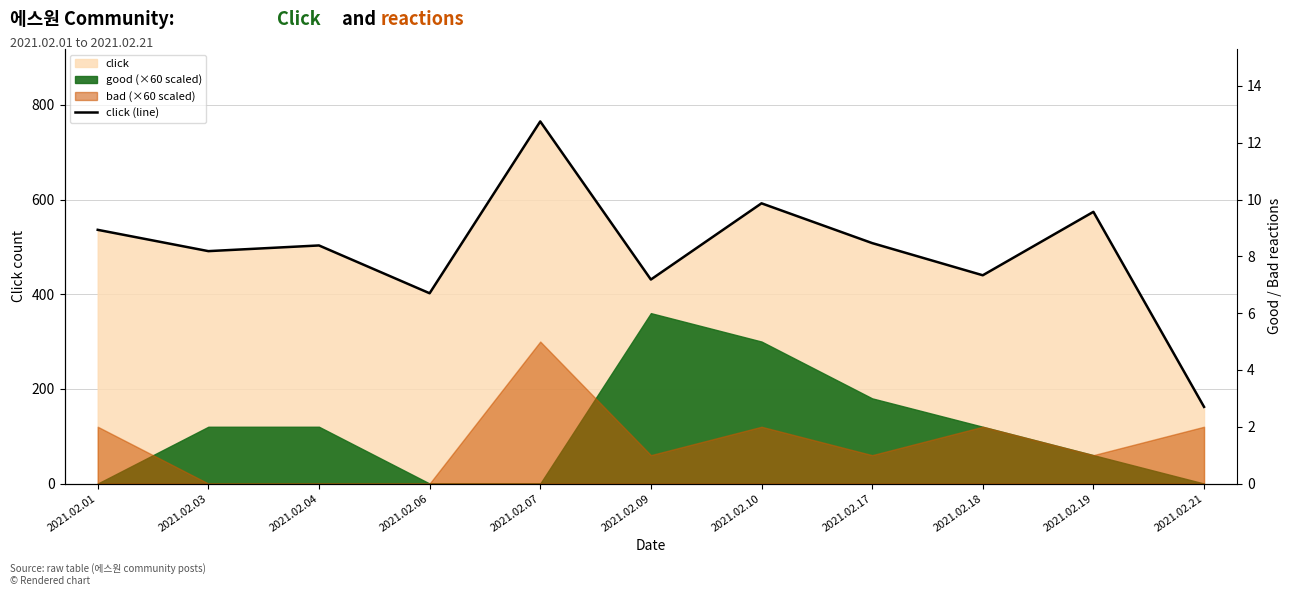

At which category does the data reach its first local valley?

2021.02.03